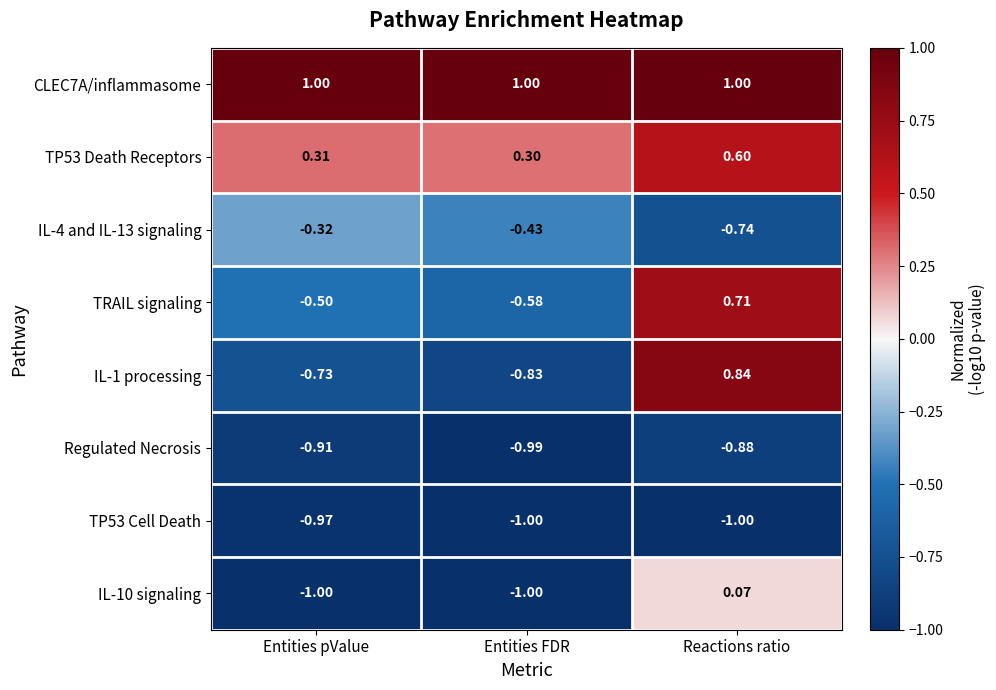

Which series has the largest total across all categories?

CLEC7A/inflammasome